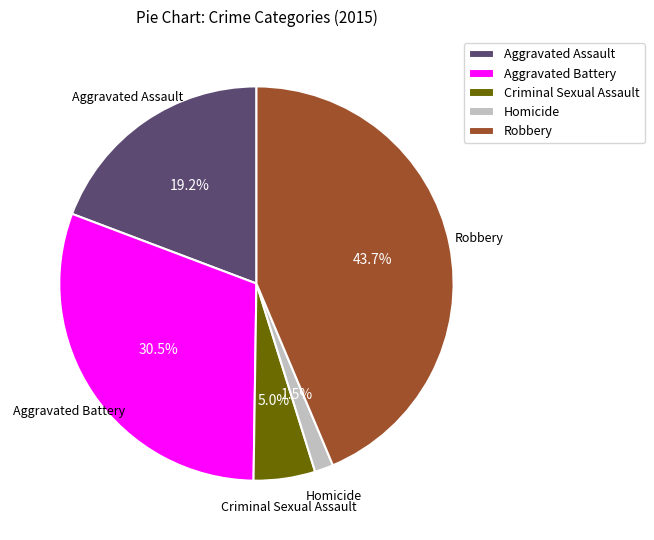

To the nearest percent, what is the combined percentage of Robbery and Aggravated Assault?

63%